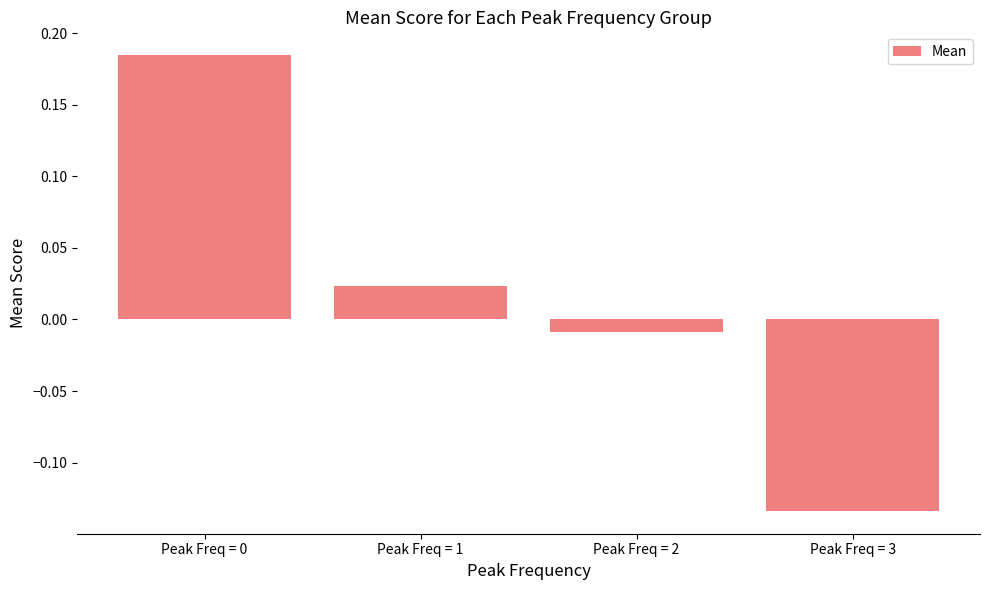

Which category has the lowest value across all series?

Peak Freq = 3